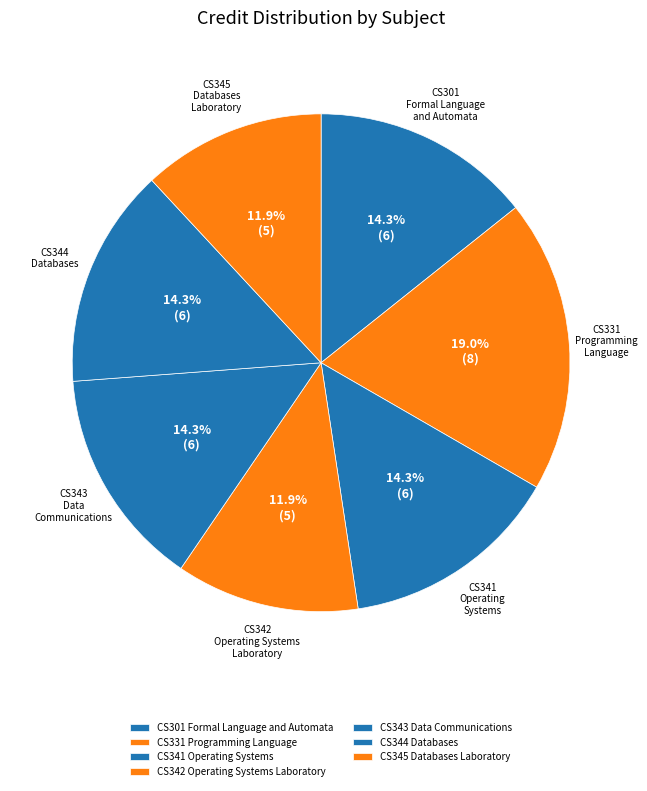

Is it true that CS344 Databases is 14% of the pie?

True